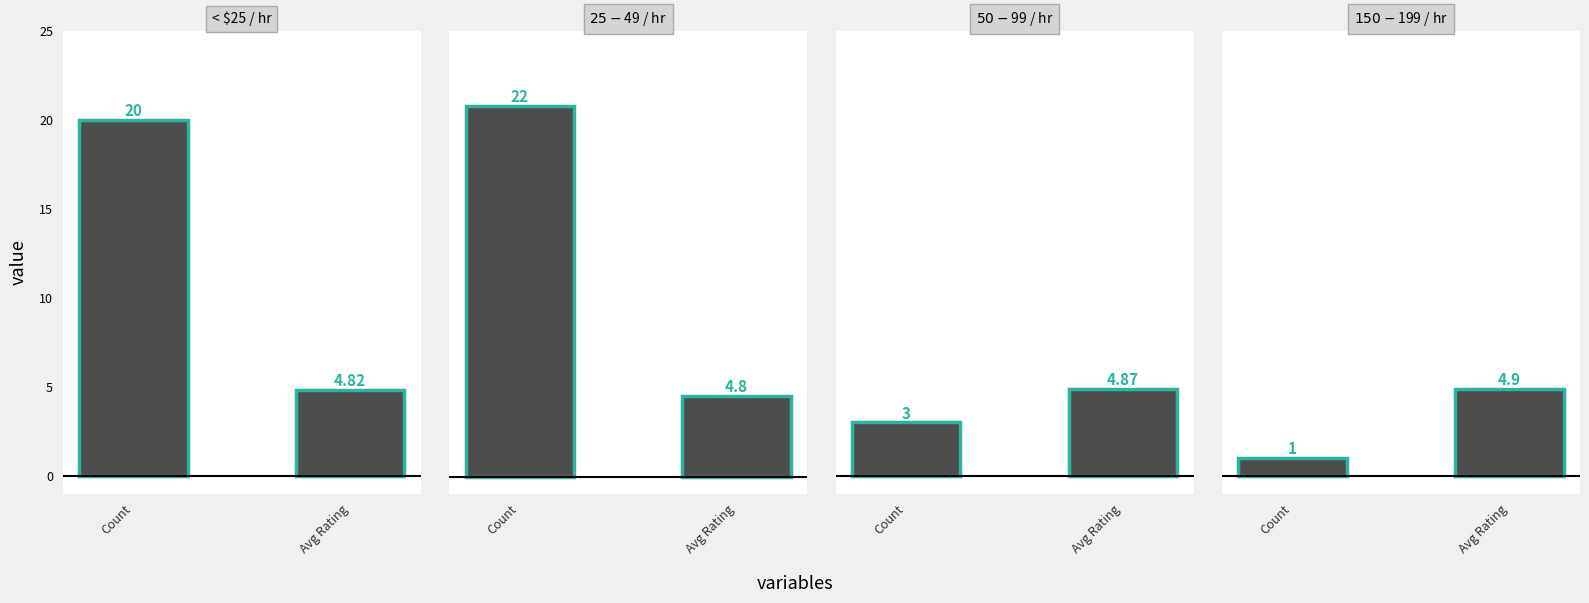

How many bars are there in total?

8